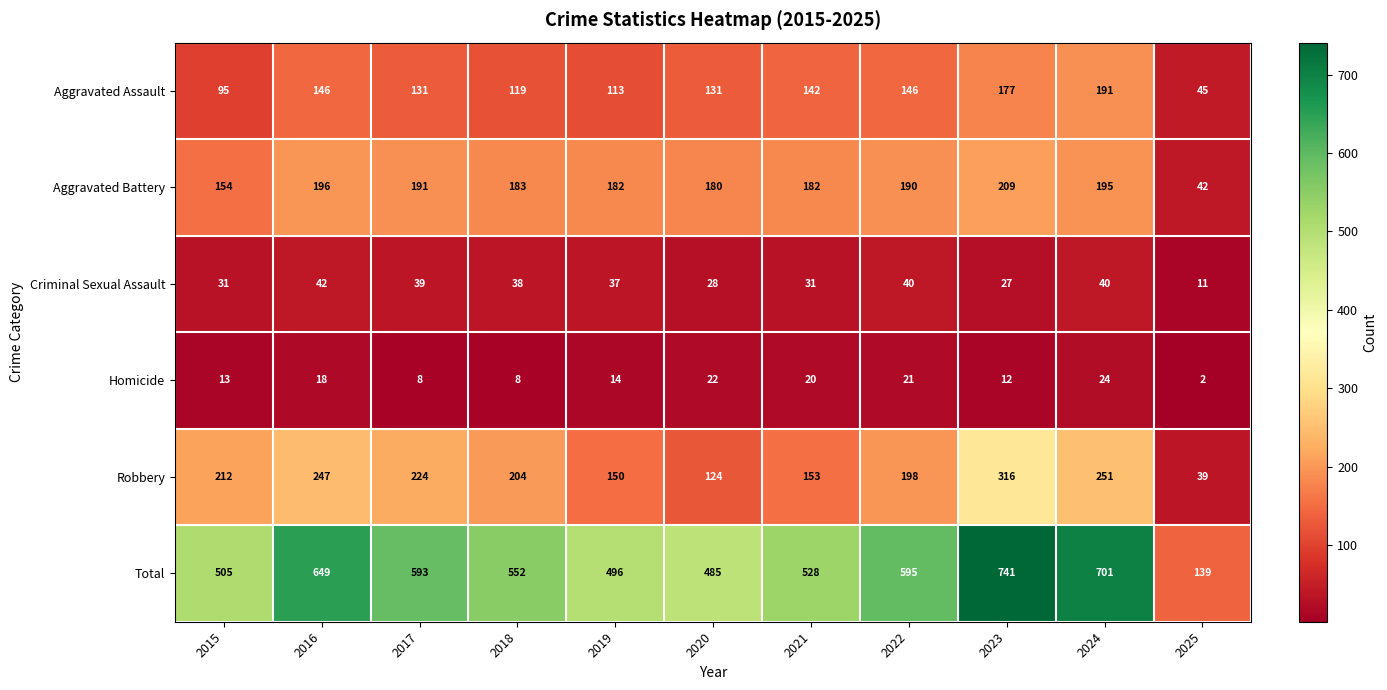

At which label does Robbery reach its peak?

2023